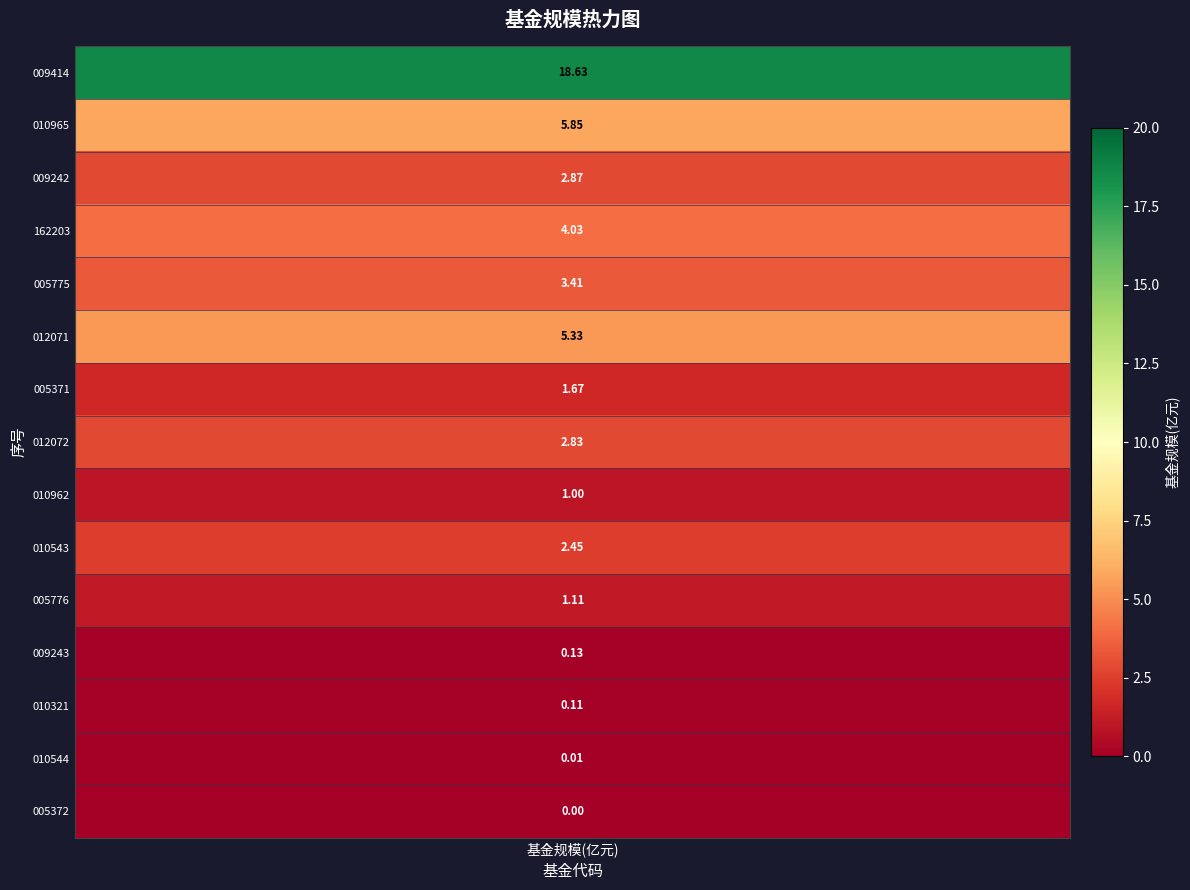

What is the change in value from 5 to 14?

-5.3